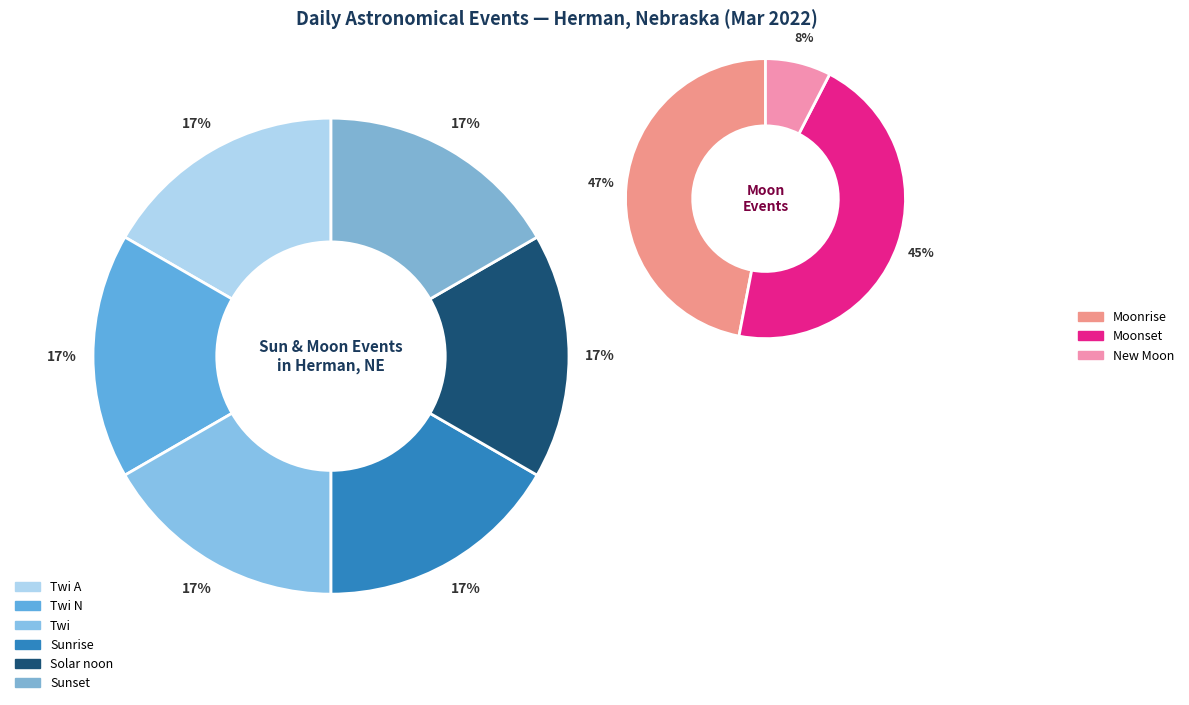

How many slices are in this pie chart?

9